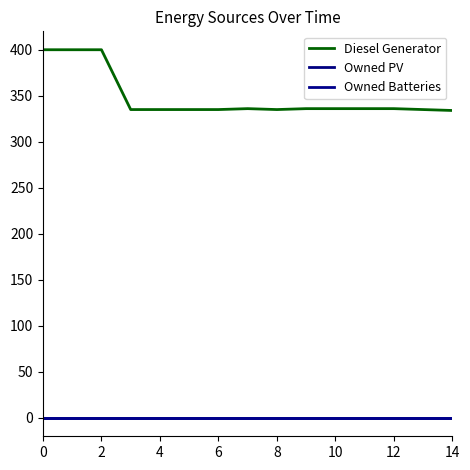

True or false: Owned Batteries has more than 0 points higher than both neighbors.

False